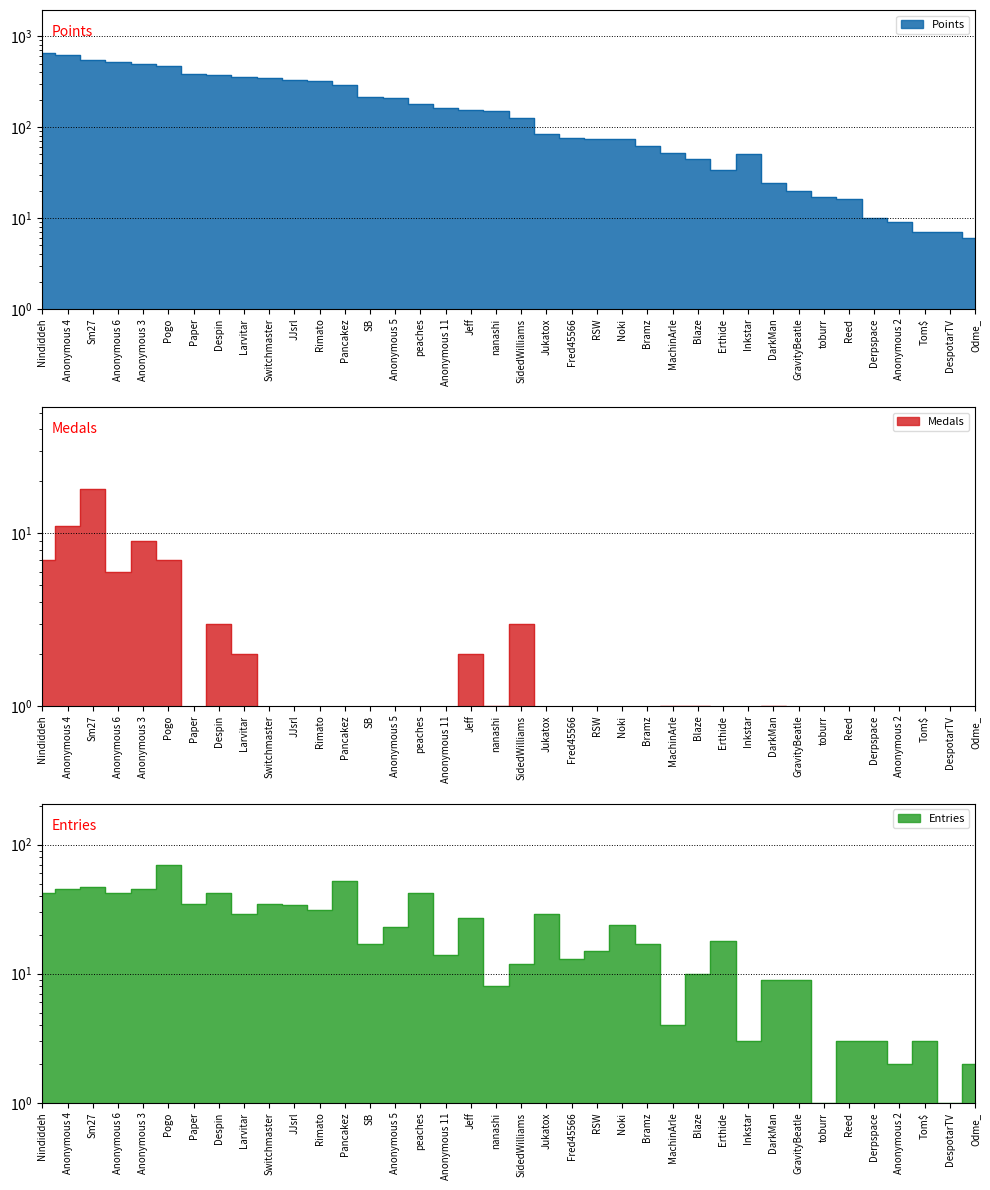

What is the approximate value of Entries at Anonymous 3, to the nearest 10?

40